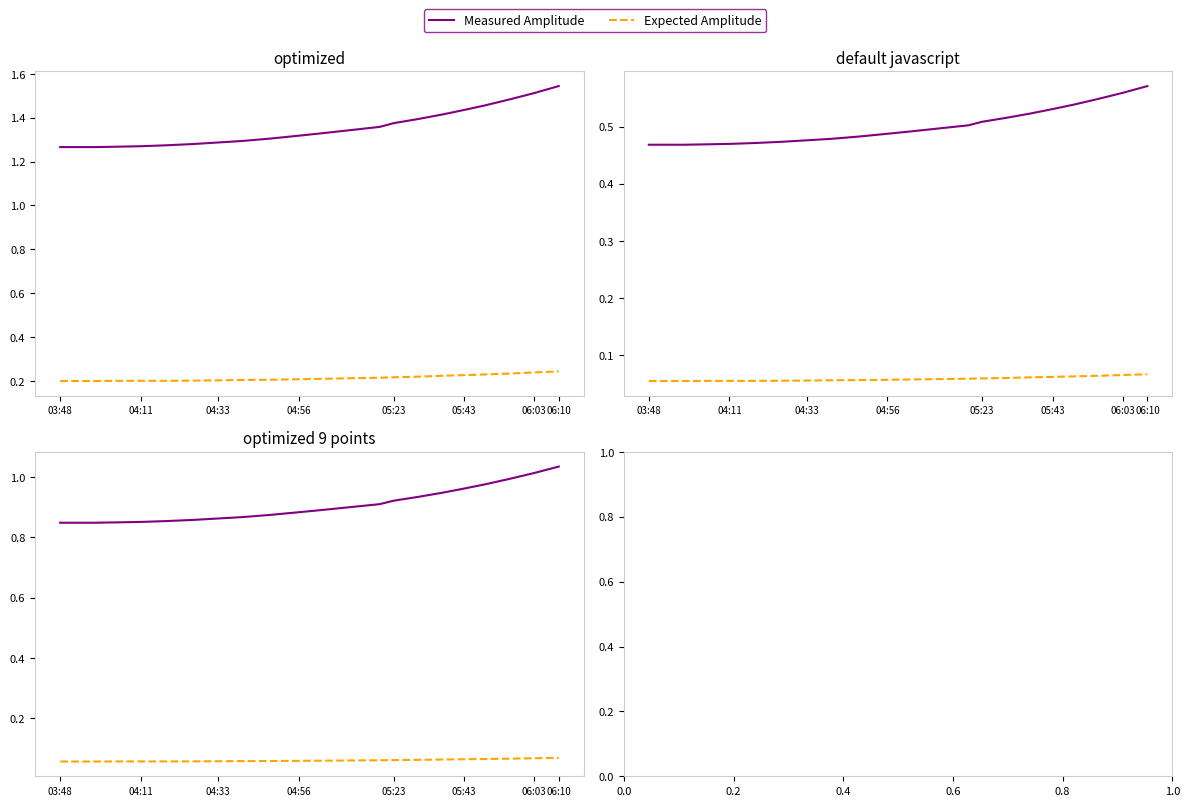

What are all the series names shown in the legend?

Measured Amplitude, Expected Amplitude